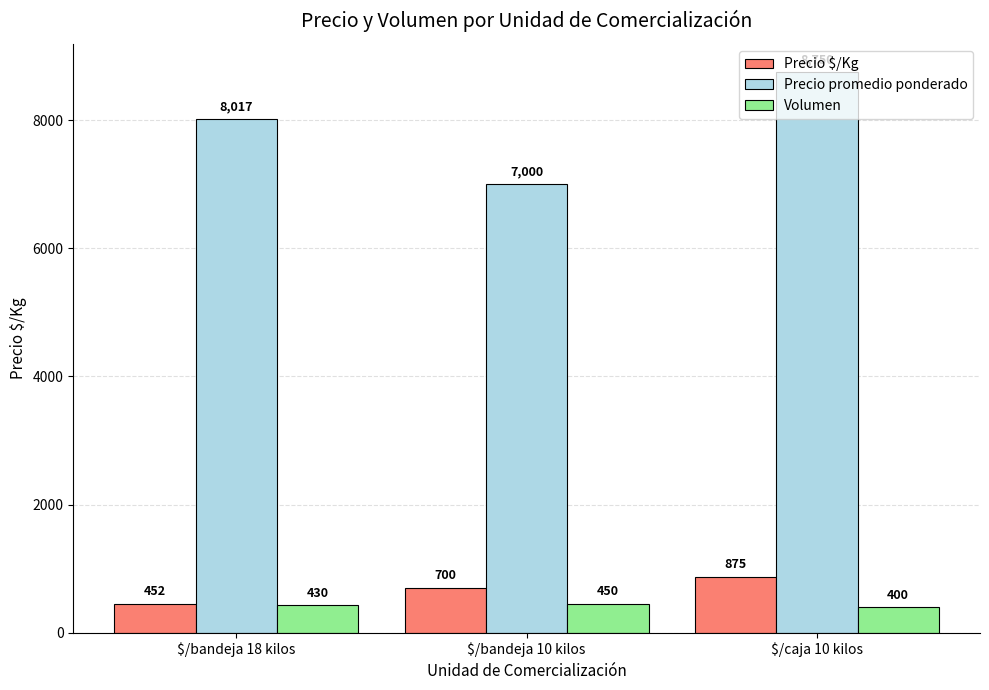

How many values in the Precio promedio ponderado series are below 8017?

1